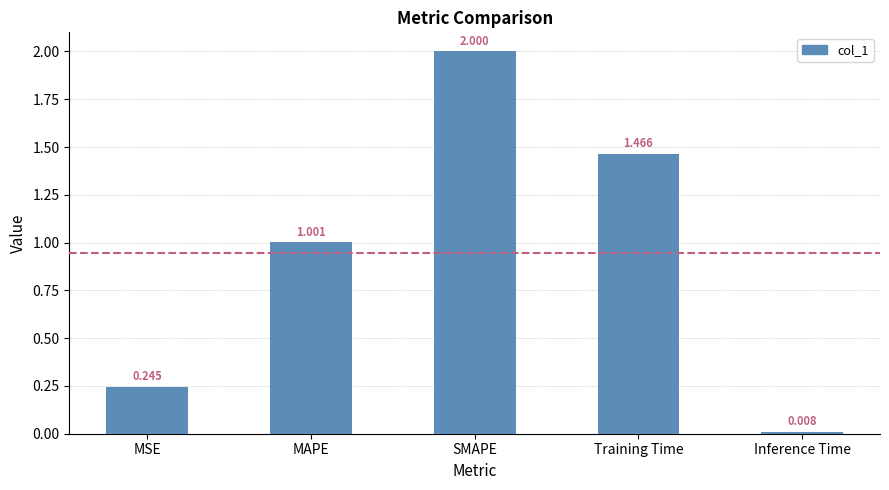

What is the label of the 2nd bar from the right?

Training Time